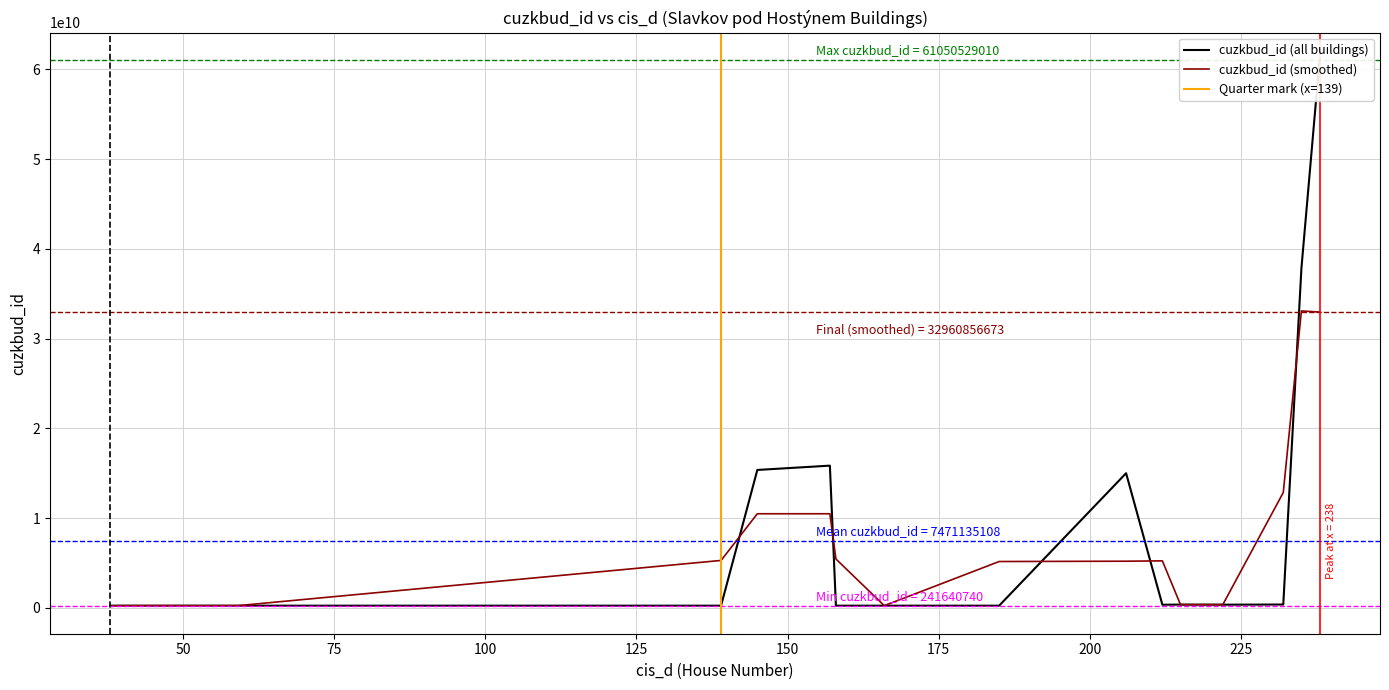

What is the label of the 6th point from the right?

185